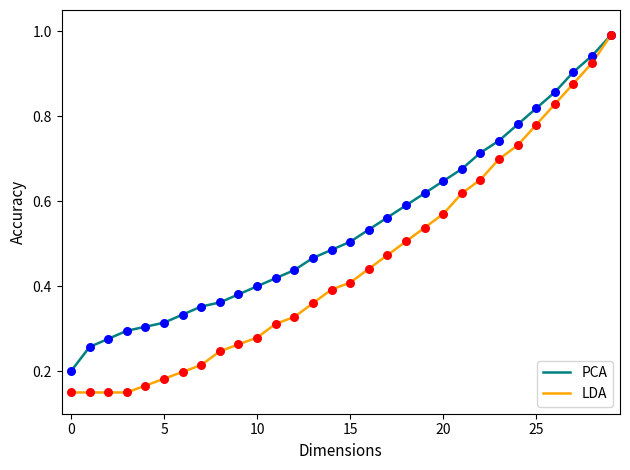

Which series has the widest spread of values?

LDA